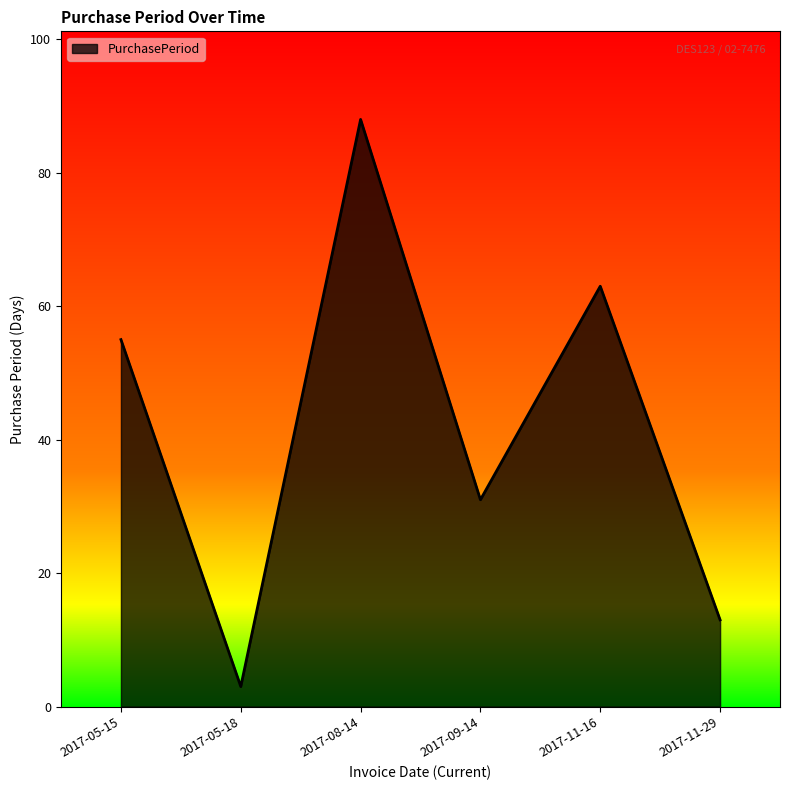

What value does the data have at 2017-05-18?

3